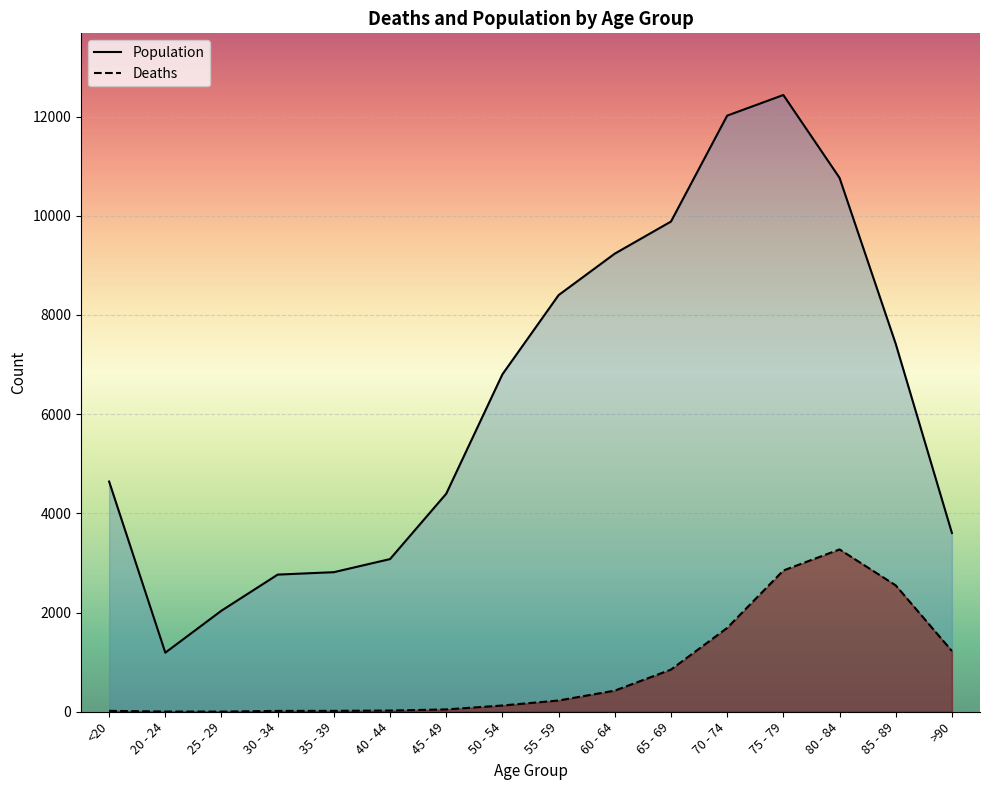

What is the minimum value for Population?

1191